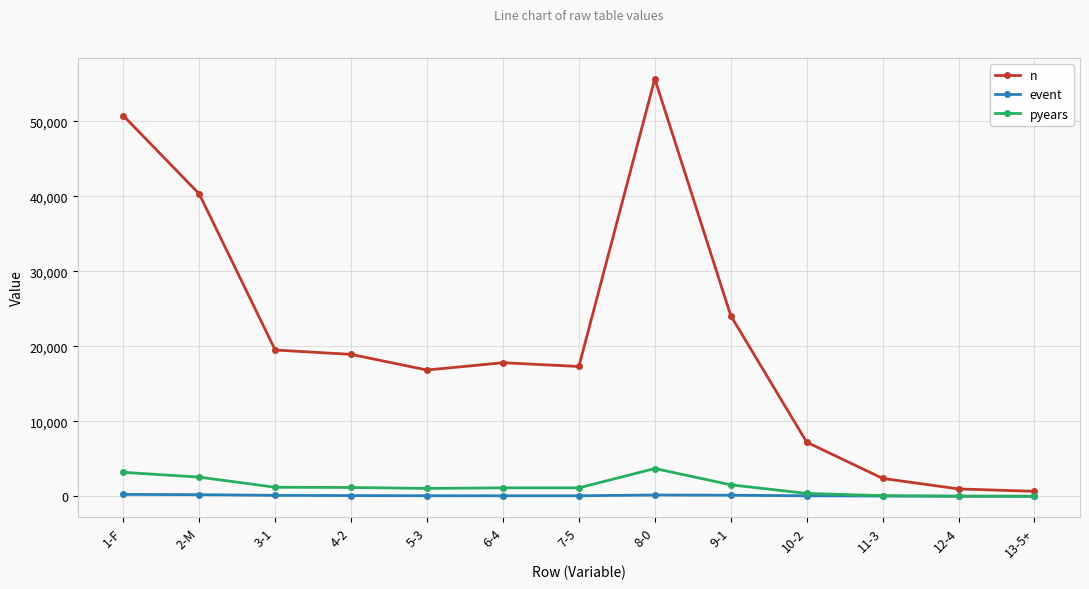

What is the highest value of the n series?

55672